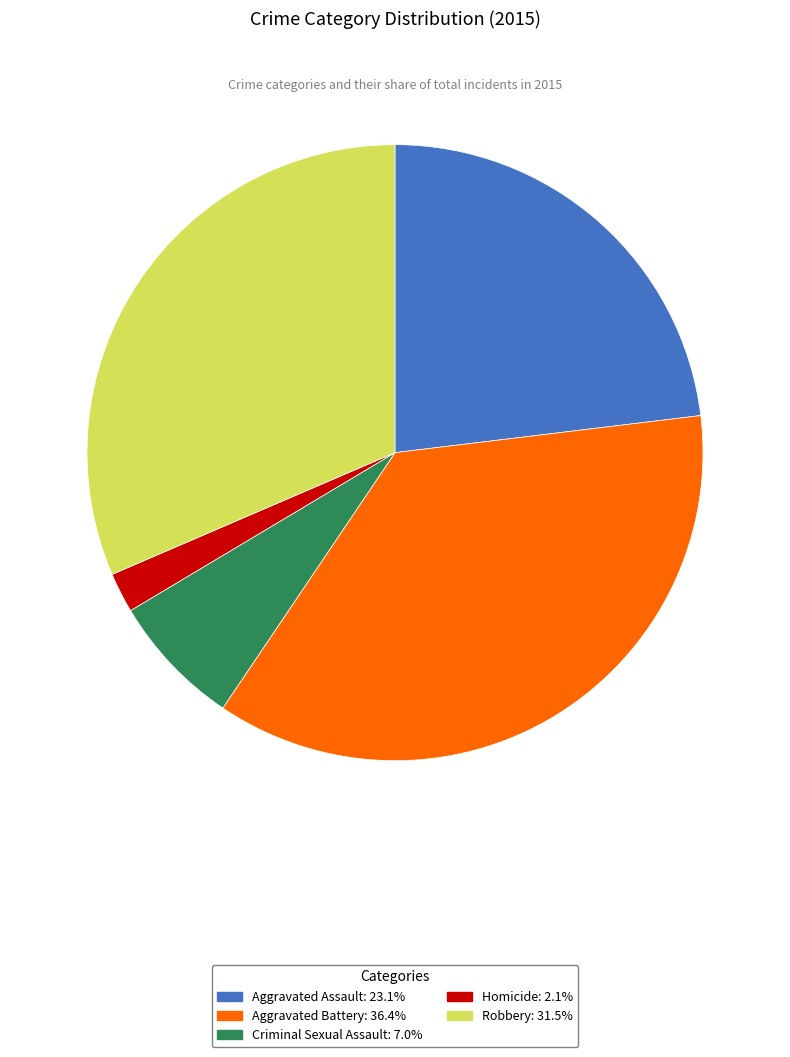

True or false: Robbery accounts for 26% of the total.

False